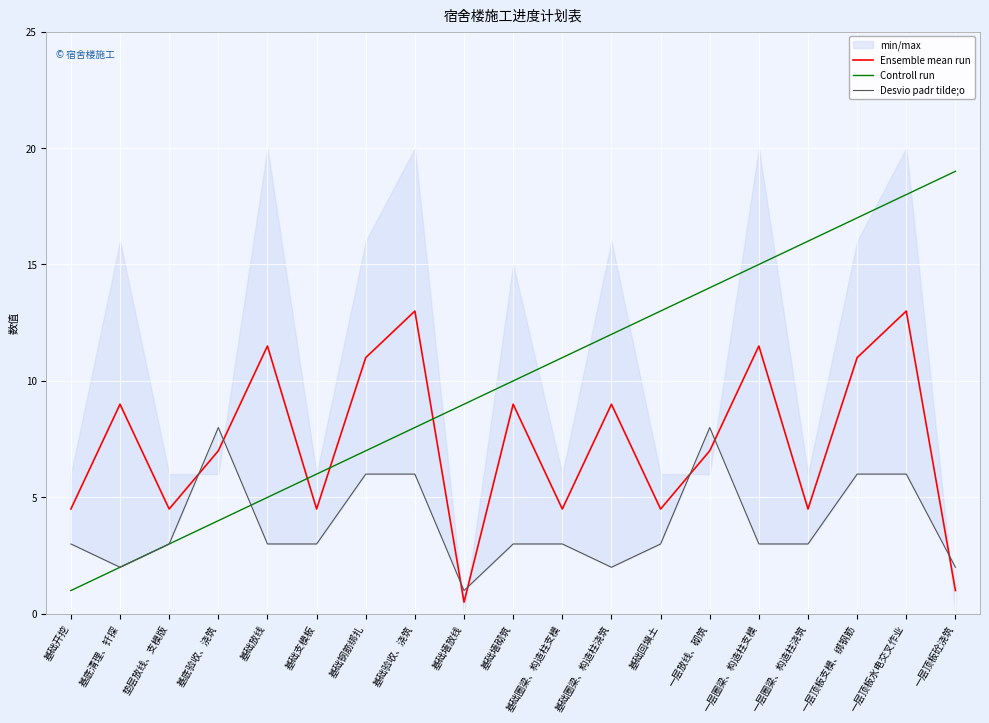

Between 一层顶板水电交叉作业 and 基础圈梁、构造柱浇筑, which is larger?

一层顶板水电交叉作业